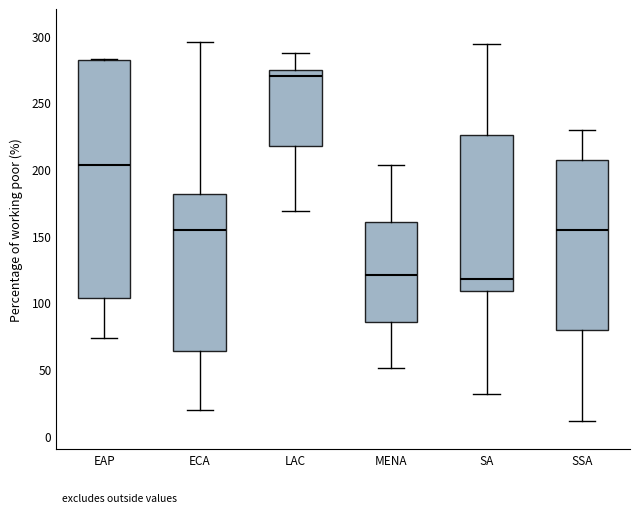

Where does the upper whisker of the box for ECA end on the y-axis? The values are not printed on the chart, so give them approximately, as read against the axis.

295